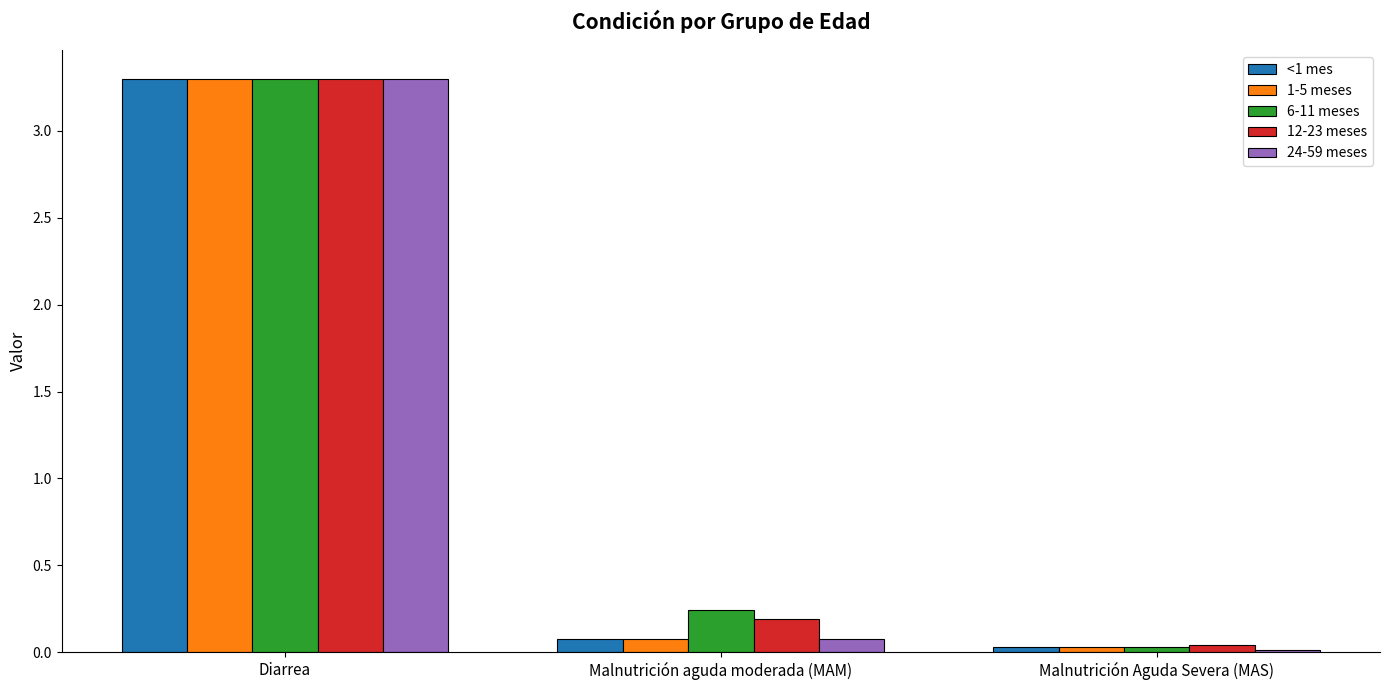

What is the label of the 3rd bar from the right?

Diarrea